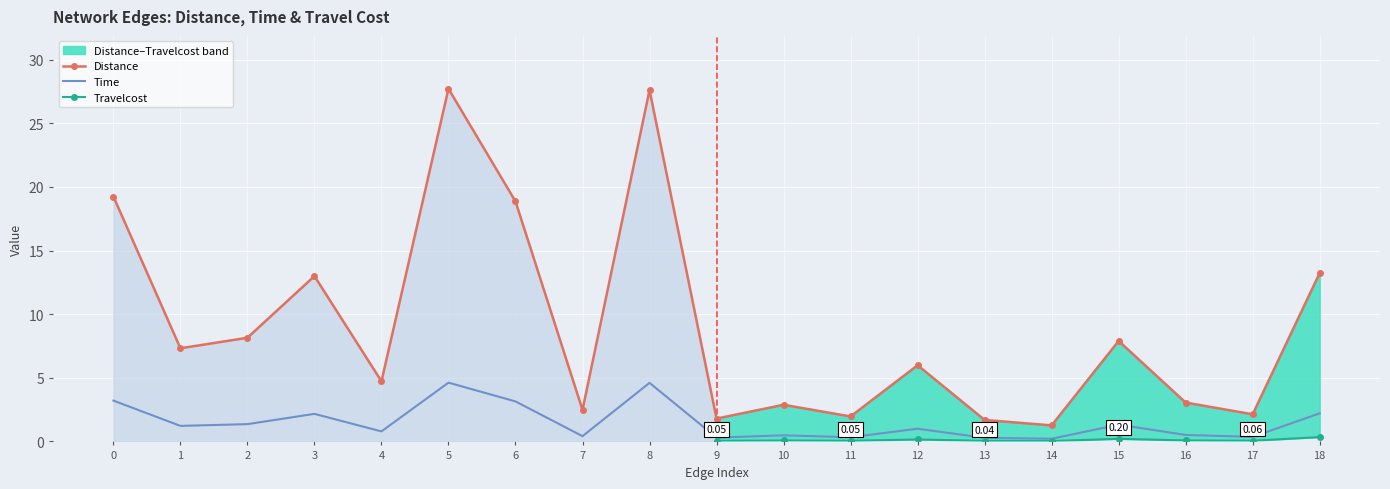

At which label is Distance closest to 14?

18